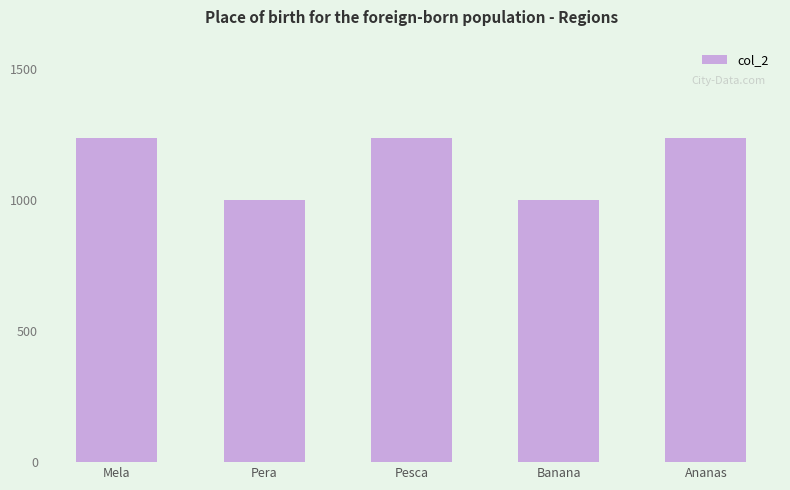

What position from the left is Ananas?

5